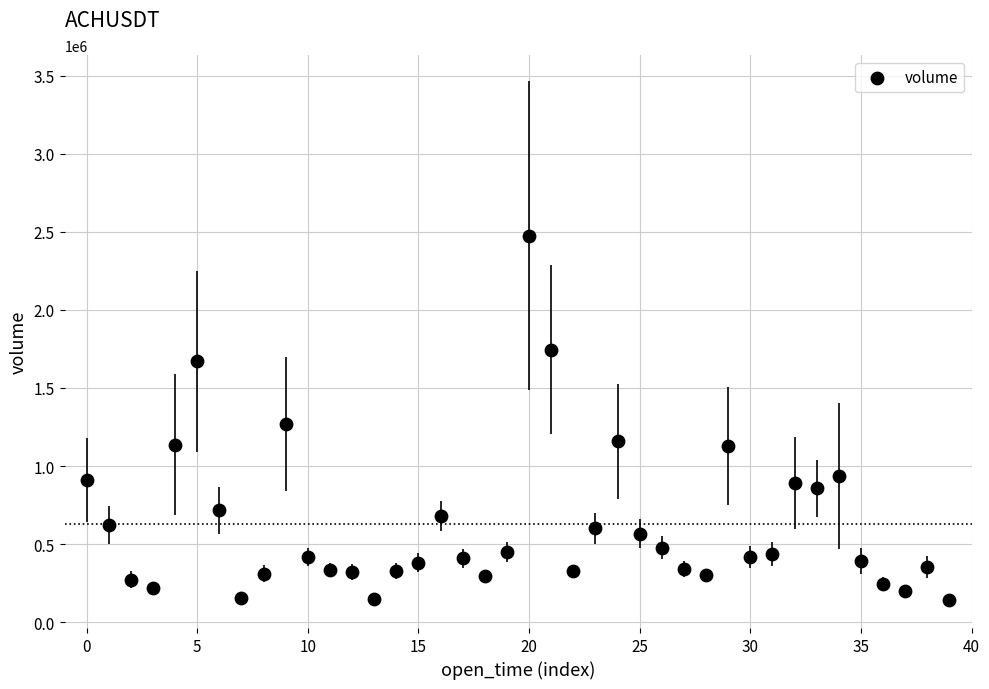

What Y value in the scatter plot is closest to 1309546?

1270077